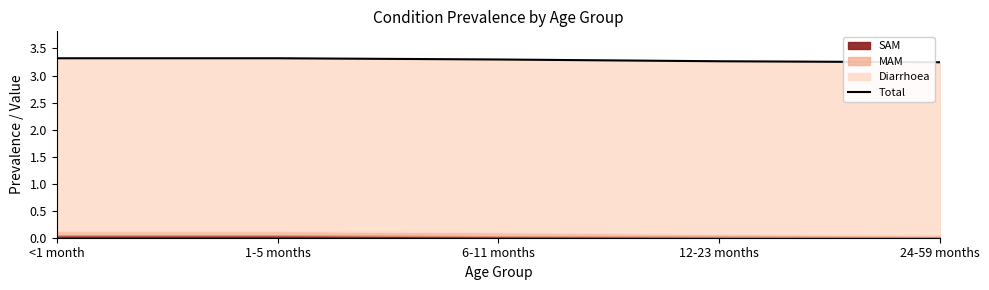

List the labels in order of value, largest first.

<1 month, 1-5 months, 6-11 months, 12-23 months, 24-59 months